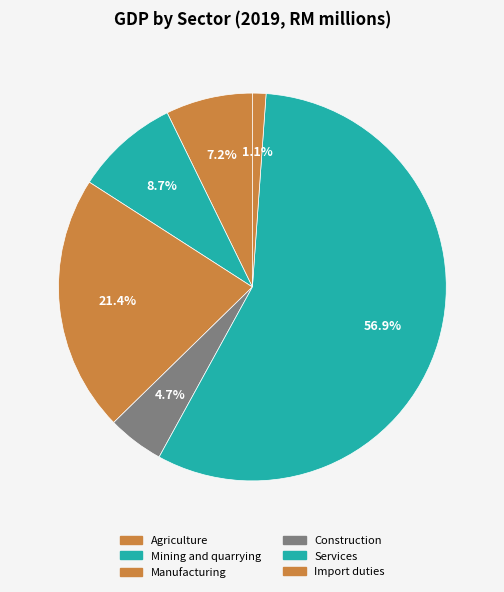

Count the number of slices in the pie.

6